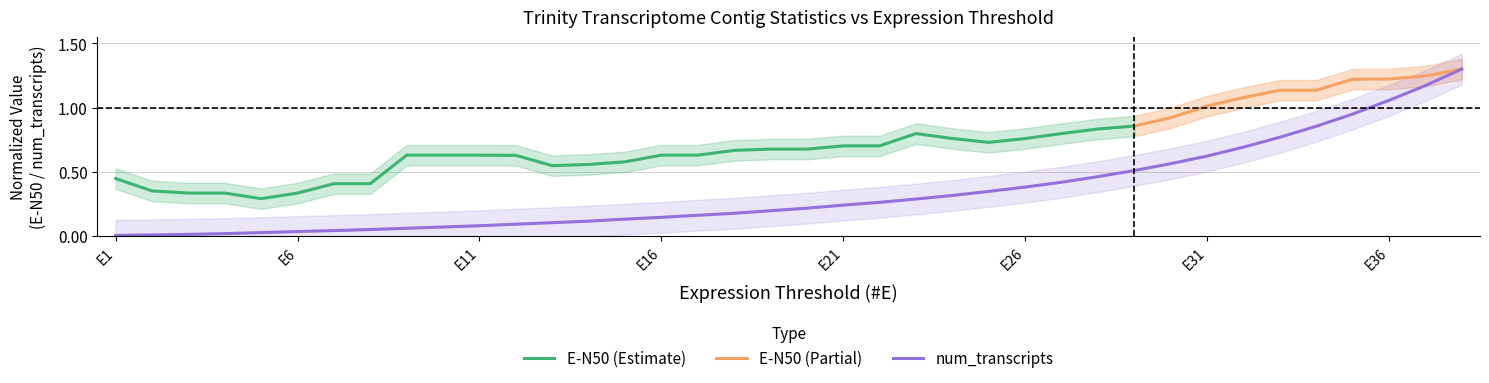

Does the chart display data point markers on the line(s)?

No